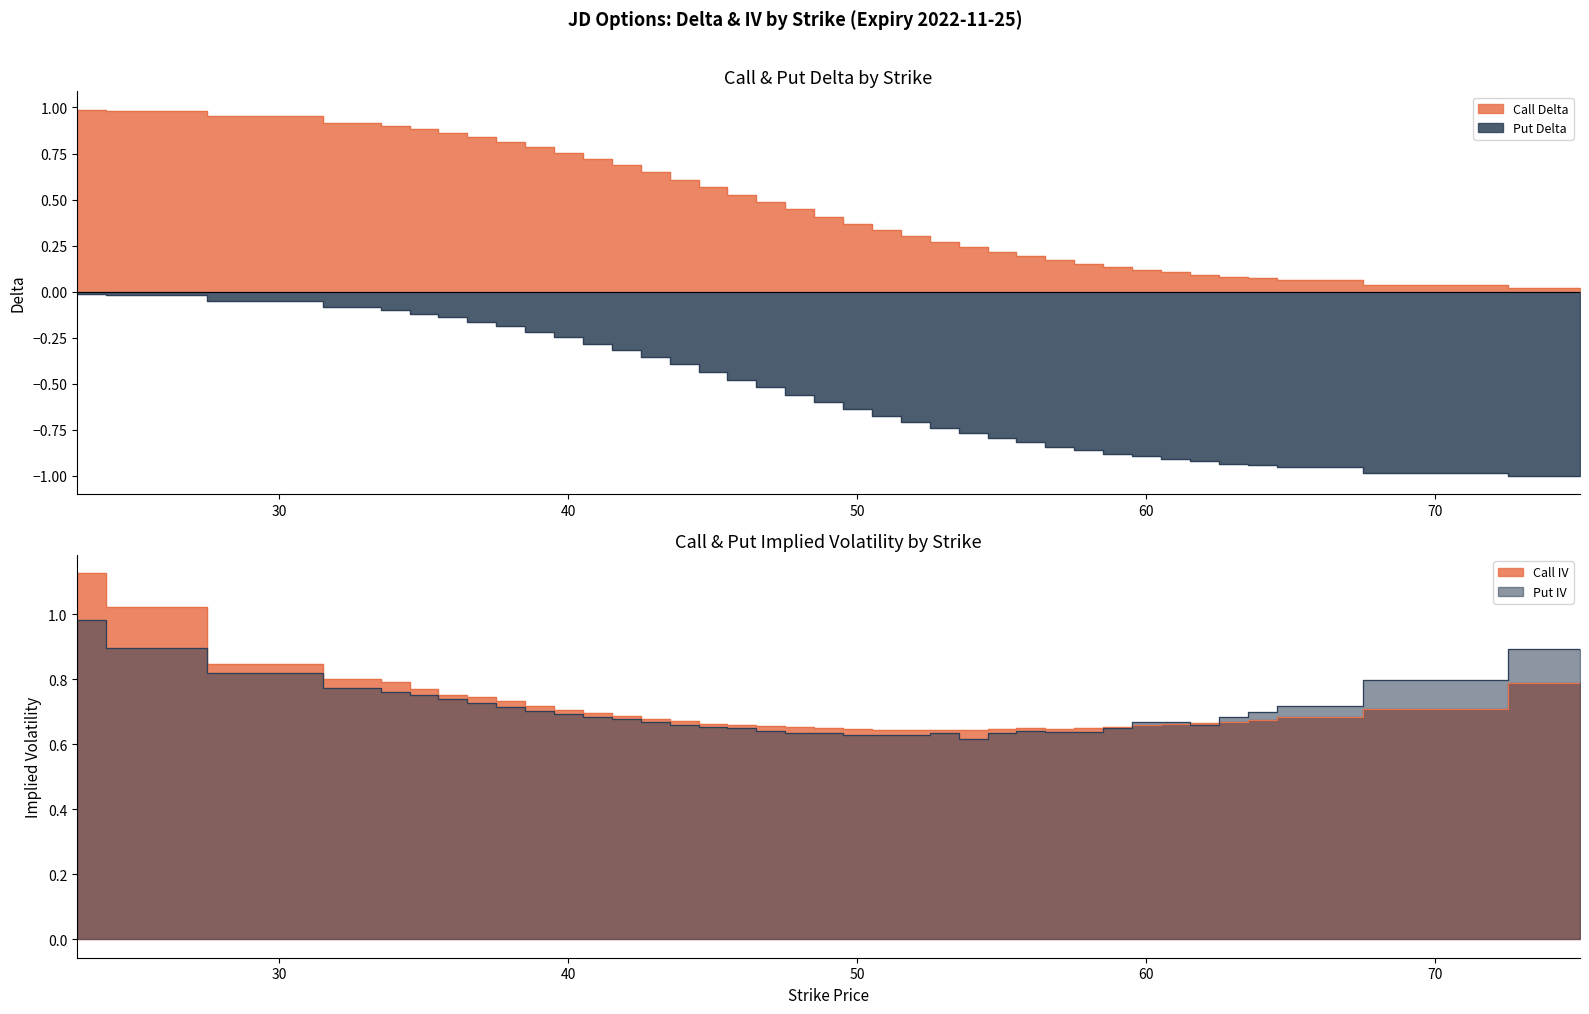

True or false: Put IV and Put Delta cross at least once.

False